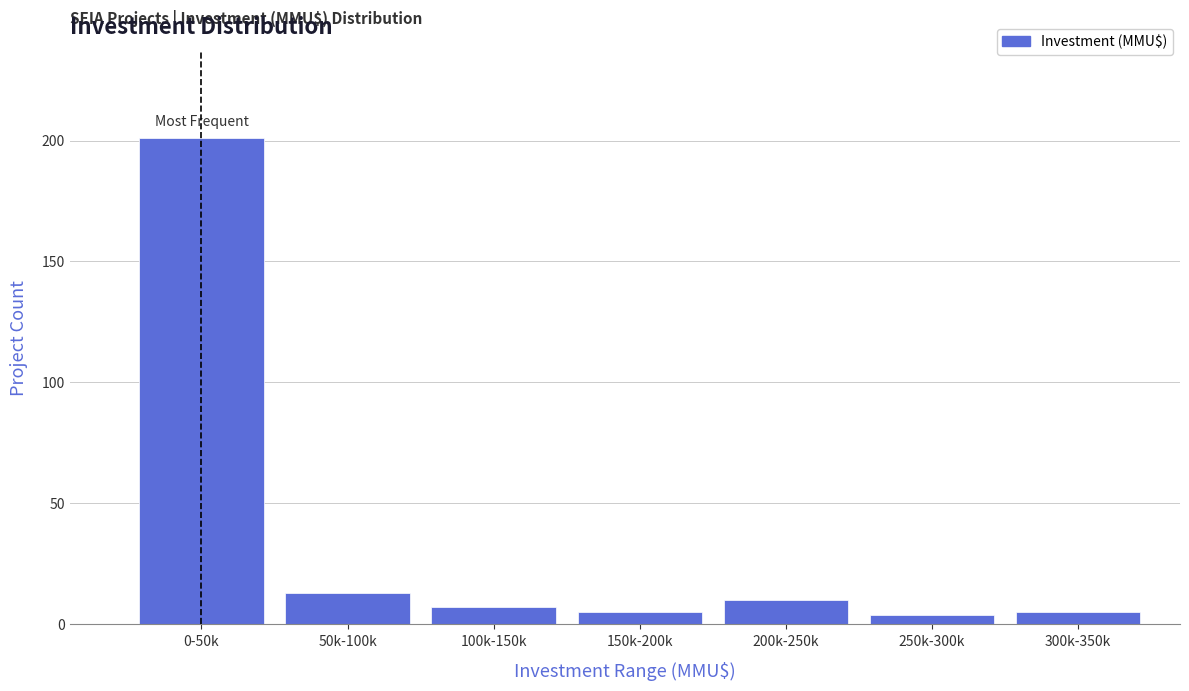

Reading right to left, transcribe all the data shown in this chart.

5	4	10	5	7	13	201